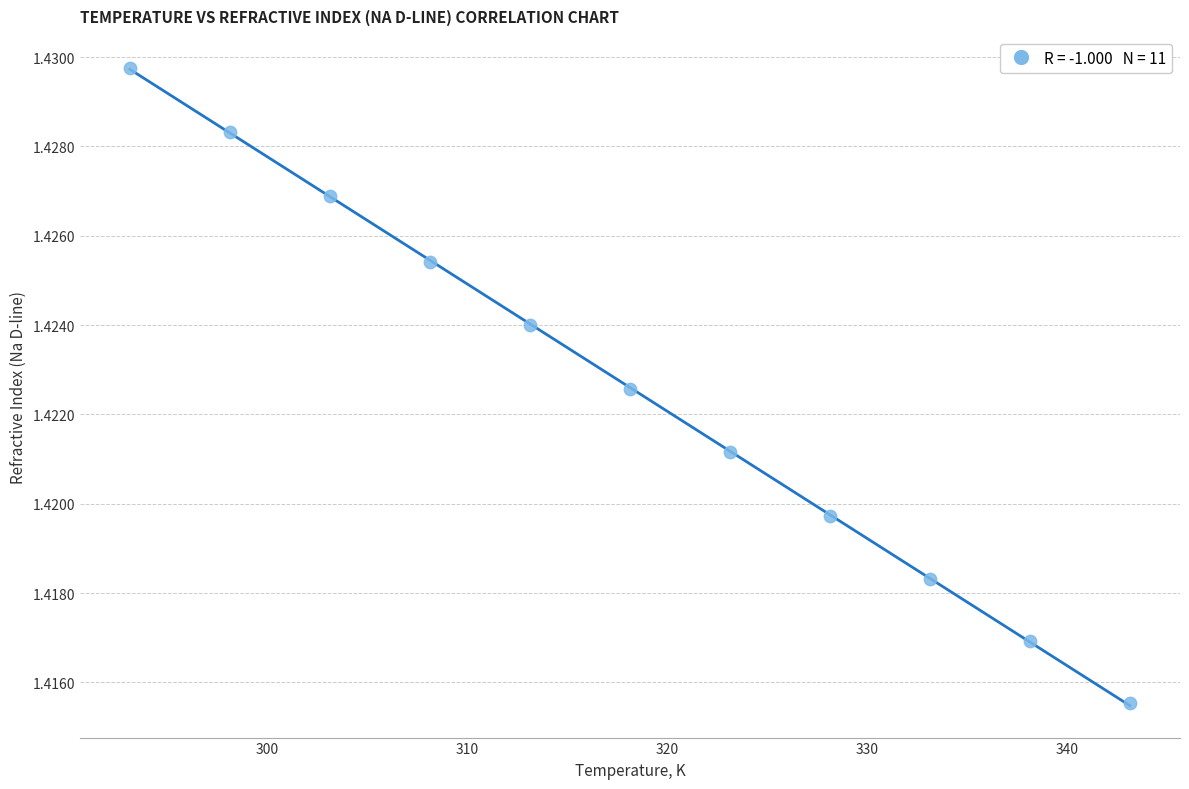

What is the average X value?

318.1